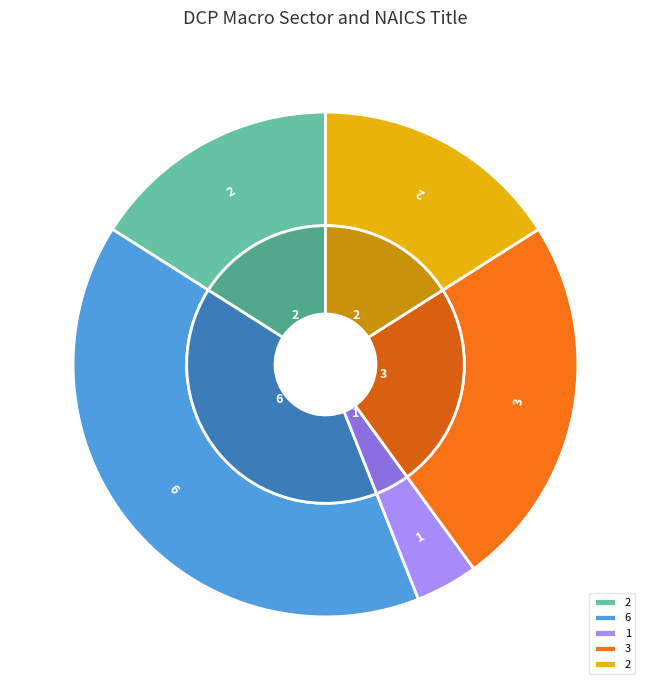

The 2 slice represents 16% of the pie. True or false?

True